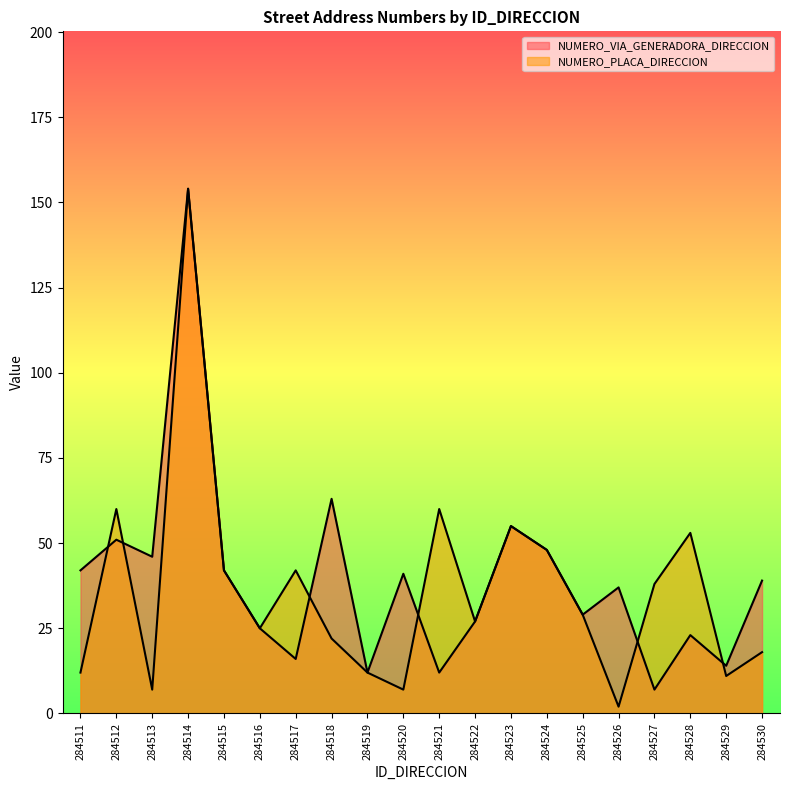

Reading left to right, list all the values displayed in this chart.

NUMERO_VIA_GENERADORA_DIRECCION: 42	51	46	154	42	25	16	63	12	41	12	27	55	48	29	37	7	23	14	39
NUMERO_PLACA_DIRECCION: 12	60	7	154	42	25	42	22	12	7	60	27	55	48	29	2	38	53	11	18